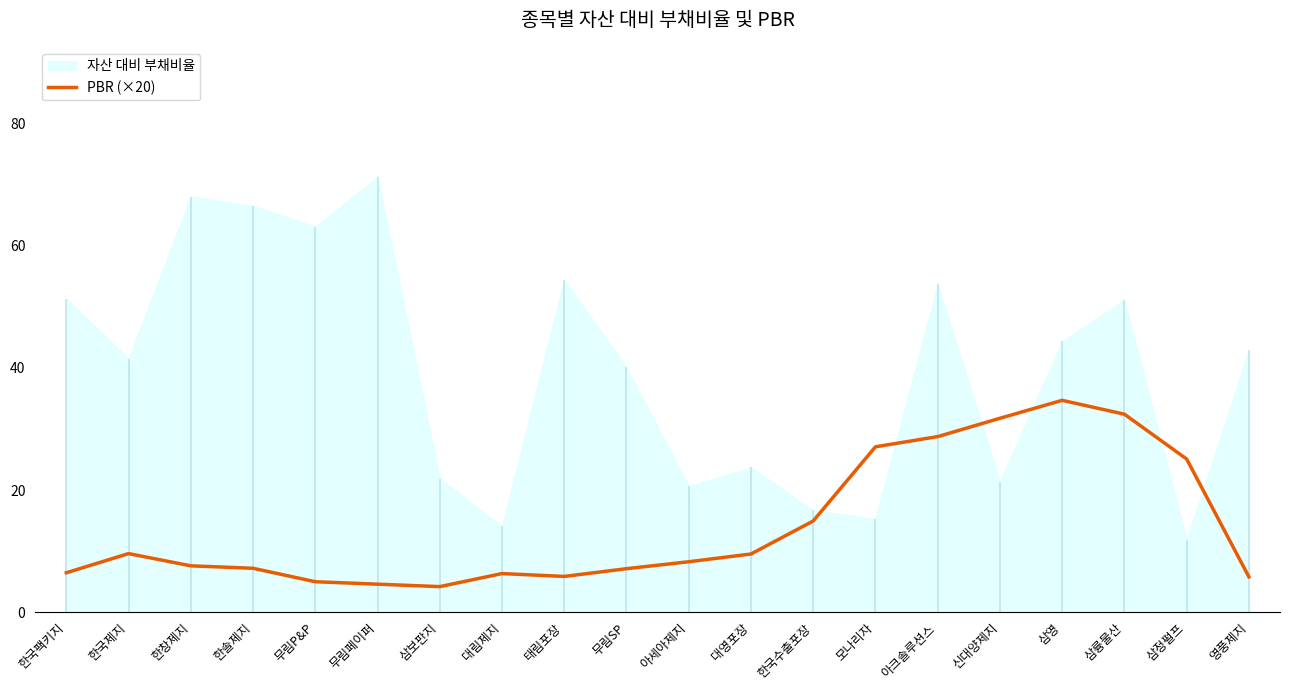

What is the change in value from 무림P&P to 삼보판지?

-0.8